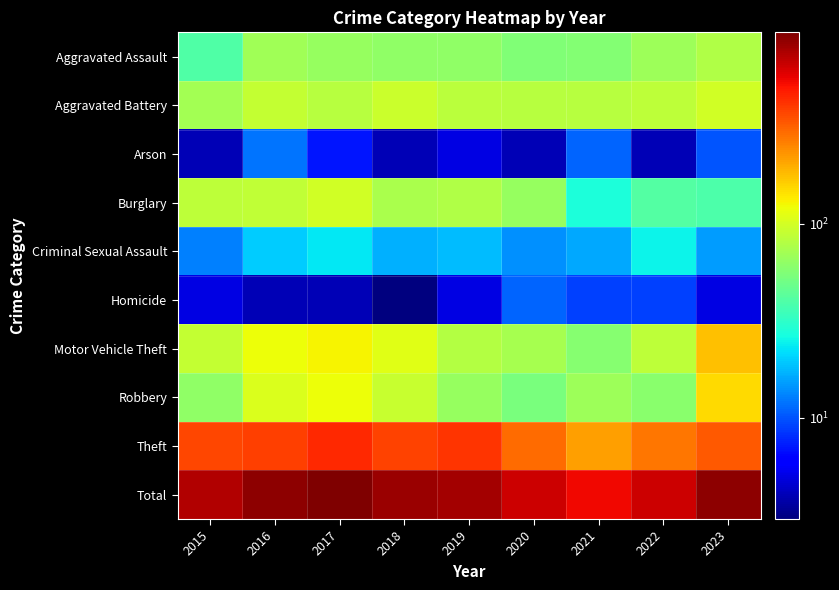

Between 2018 and 2021, which series saw the biggest shift?

Total